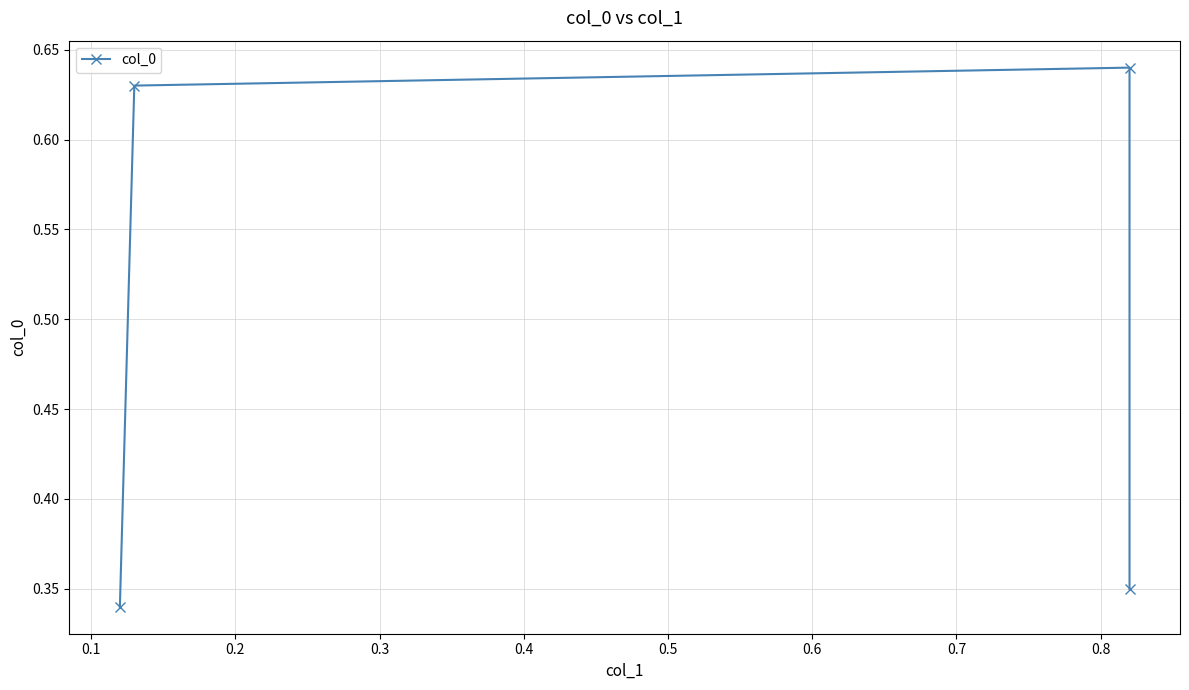

Is it true that the value at 0.0 is 0.5?

False